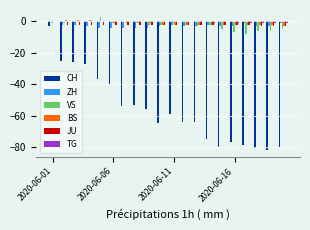

What is the maximum value shown in the chart?

3